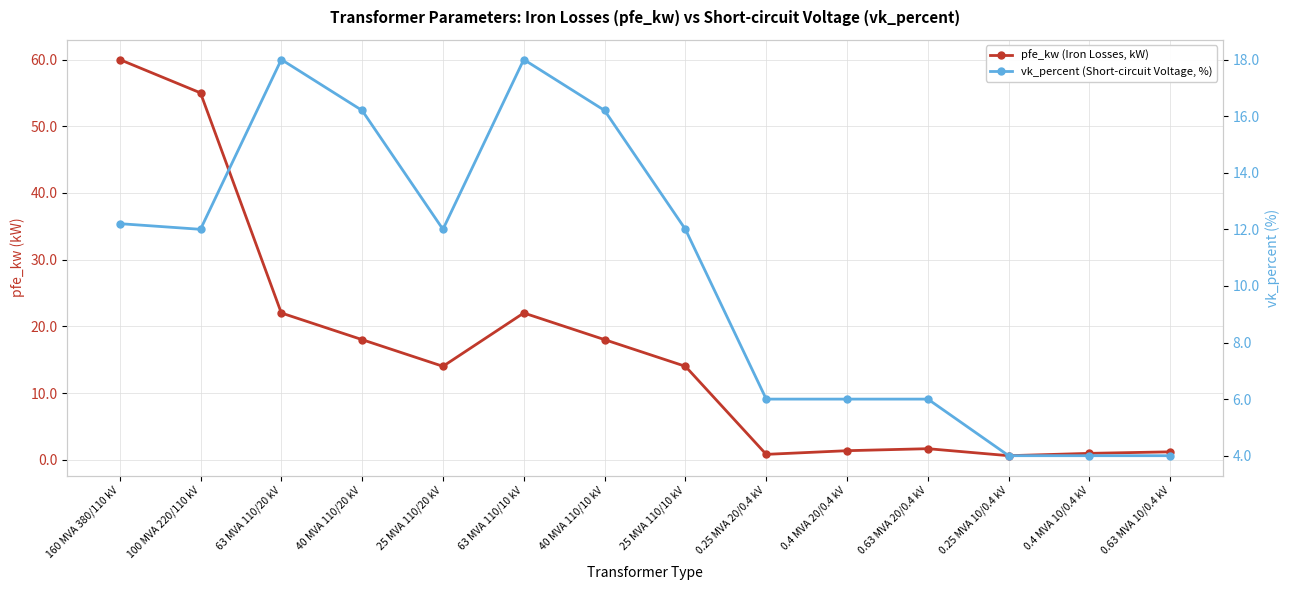

Rank the categories by pfe_kw (Iron Losses, kW) value from highest to lowest.

160 MVA 380/110 kV, 100 MVA 220/110 kV, 63 MVA 110/20 kV, 63 MVA 110/10 kV, 40 MVA 110/20 kV, 40 MVA 110/10 kV, 25 MVA 110/20 kV, 25 MVA 110/10 kV, 0.63 MVA 20/0.4 kV, 0.4 MVA 20/0.4 kV, 0.63 MVA 10/0.4 kV, 0.4 MVA 10/0.4 kV, 0.25 MVA 20/0.4 kV, 0.25 MVA 10/0.4 kV